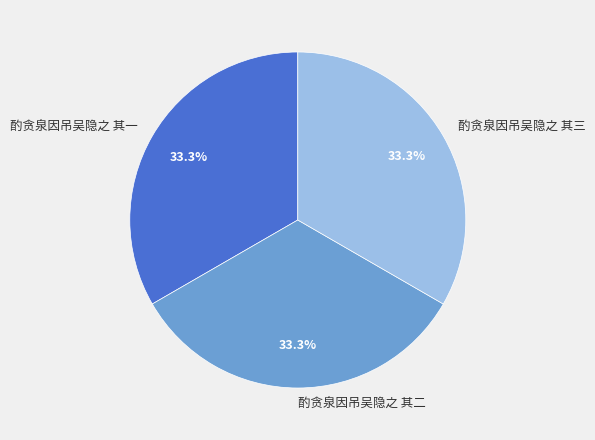

What percentage is the 酌贪泉因吊吴隐之 其三 slice, to the nearest percent?

33%